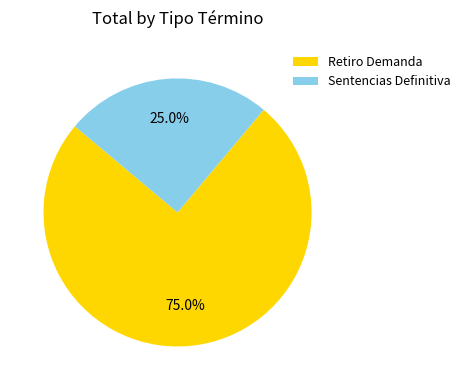

How many segments does this pie chart have?

2